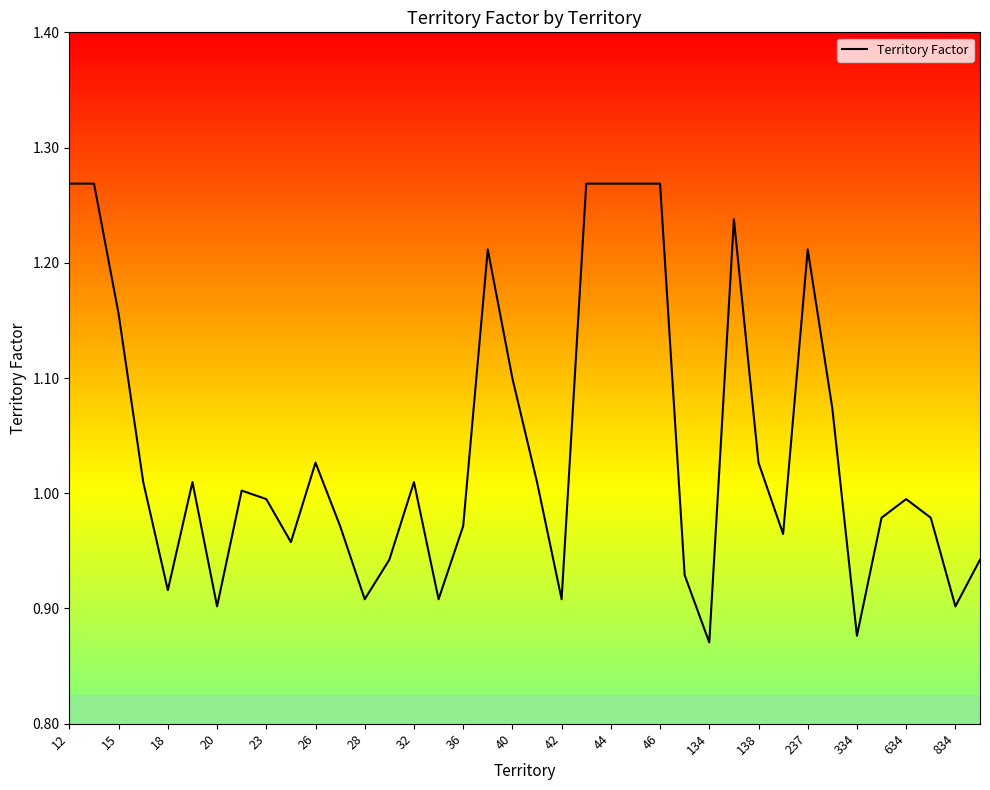

What is the difference between the maximum and minimum values?

0.4